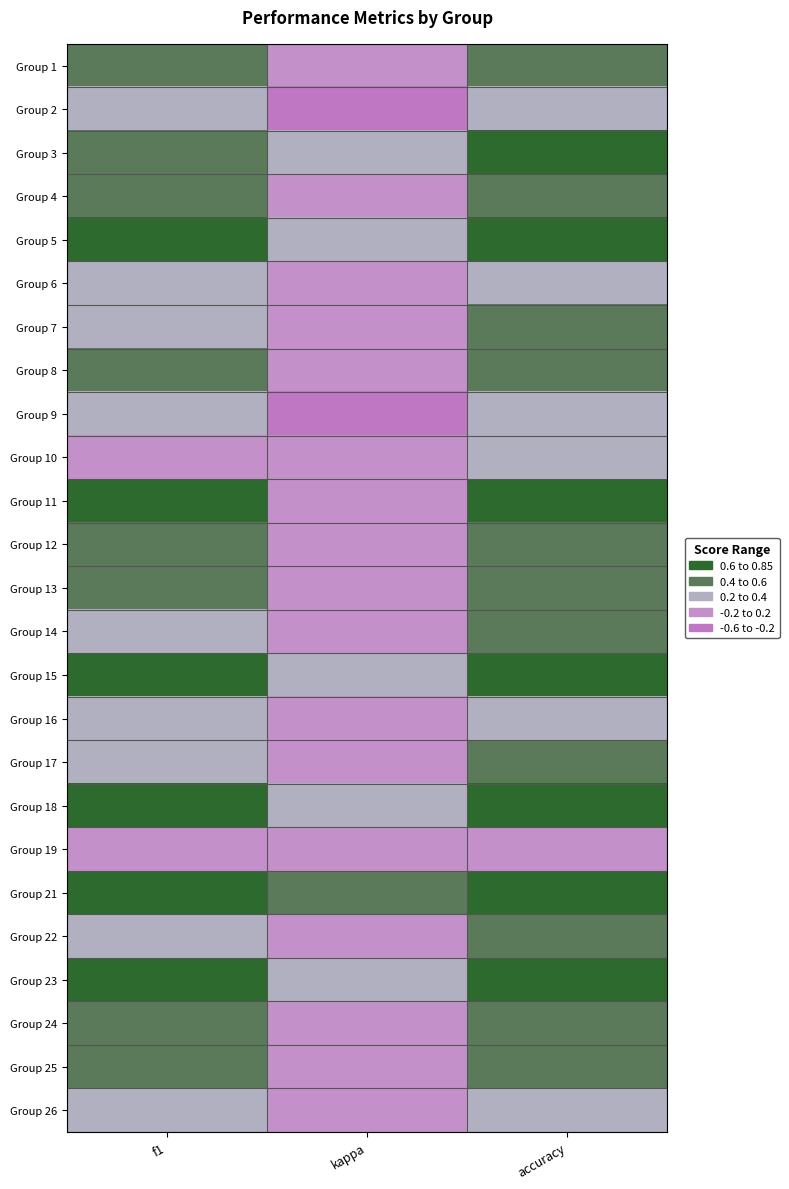

Reading right to left, transcribe all the data shown in this chart.

Group 1: accuracy=0.5	kappa=0.0	f1=0.5
Group 2: accuracy=0.3	kappa=-0.5	f1=0.3
Group 3: accuracy=0.6	kappa=0.3	f1=0.6
Group 4: accuracy=0.4	kappa=-0.1	f1=0.4
Group 5: accuracy=0.6	kappa=0.3	f1=0.6
Group 6: accuracy=0.3	kappa=-0.1	f1=0.3
Group 7: accuracy=0.5	kappa=0.0	f1=0.3
Group 8: accuracy=0.5	kappa=0.2	f1=0.5
Group 9: accuracy=0.3	kappa=-0.3	f1=0.2
Group 10: accuracy=0.3	kappa=0.0	f1=0.2
Group 11: accuracy=0.7	kappa=0.0	f1=0.8
Group 12: accuracy=0.4	kappa=-0.2	f1=0.4
Group 13: accuracy=0.5	kappa=0.2	f1=0.5
Group 14: accuracy=0.5	kappa=0.1	f1=0.4
Group 15: accuracy=0.6	kappa=0.2	f1=0.6
Group 16: accuracy=0.3	kappa=-0.1	f1=0.3
Group 17: accuracy=0.5	kappa=-0.0	f1=0.4
Group 18: accuracy=0.6	kappa=0.3	f1=0.6
Group 19: accuracy=0.1	kappa=0.0	f1=0.0
Group 21: accuracy=0.7	kappa=0.4	f1=0.7
Group 22: accuracy=0.4	kappa=0.0	f1=0.2
Group 23: accuracy=0.7	kappa=0.4	f1=0.7
Group 24: accuracy=0.5	kappa=0.0	f1=0.5
Group 25: accuracy=0.5	kappa=0.0	f1=0.4
Group 26: accuracy=0.3	kappa=-0.1	f1=0.3